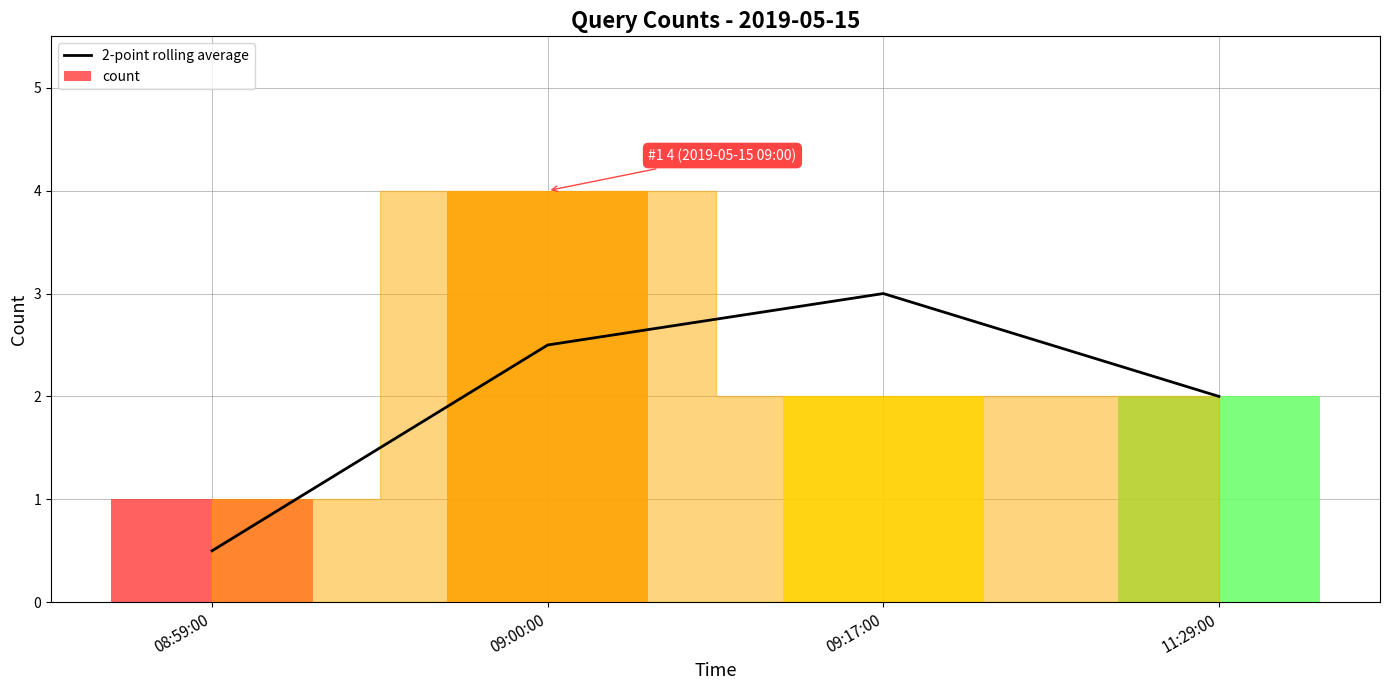

Rank the categories by value from highest to lowest.

09:17:00, 09:00:00, 11:29:00, 08:59:00